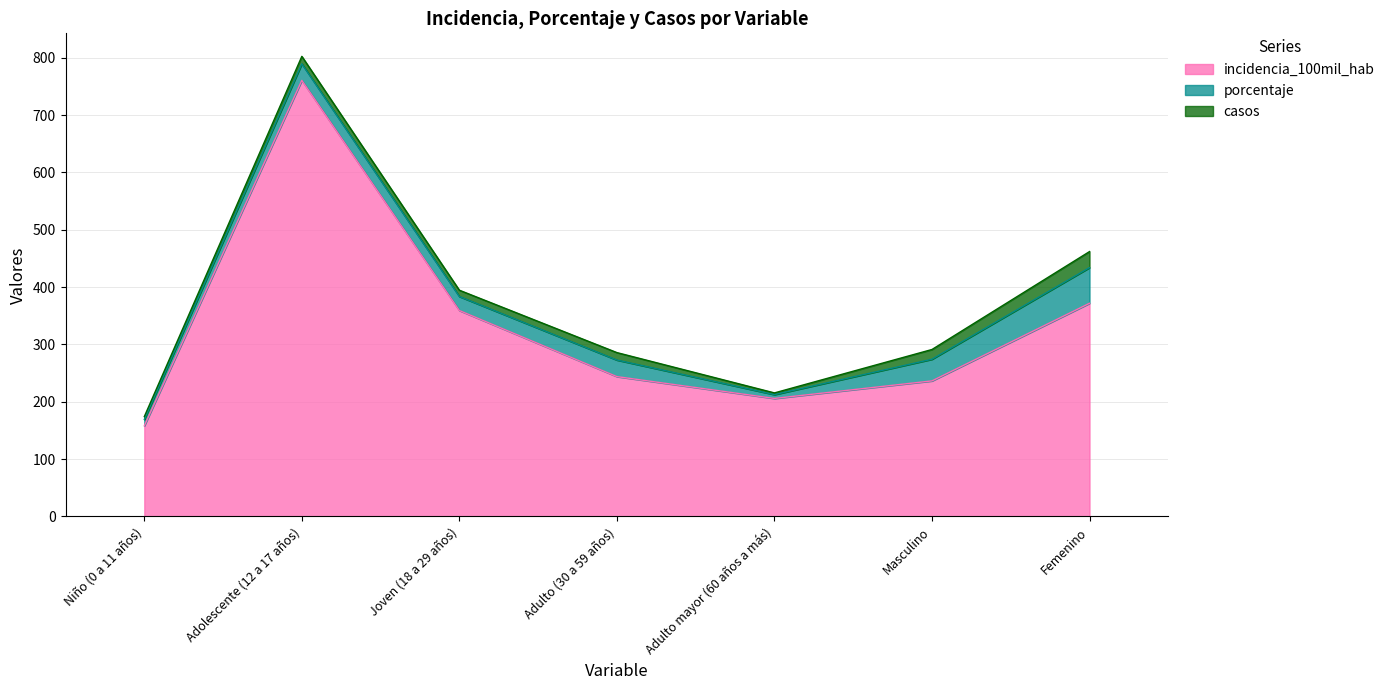

True or false: incidencia_100mil_hab and porcentaje intersect in this chart.

False